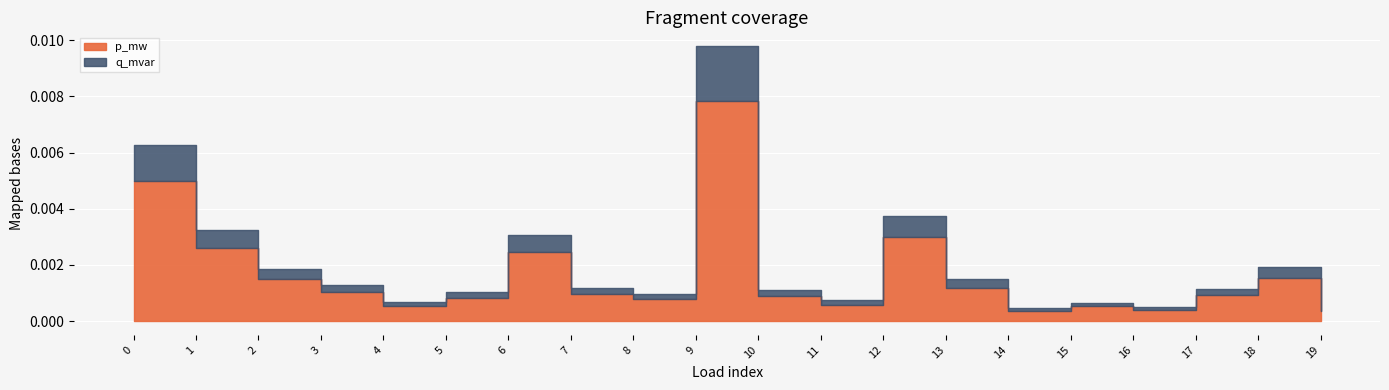

Is it true that q_mvar equals 0.0 at 4?

False